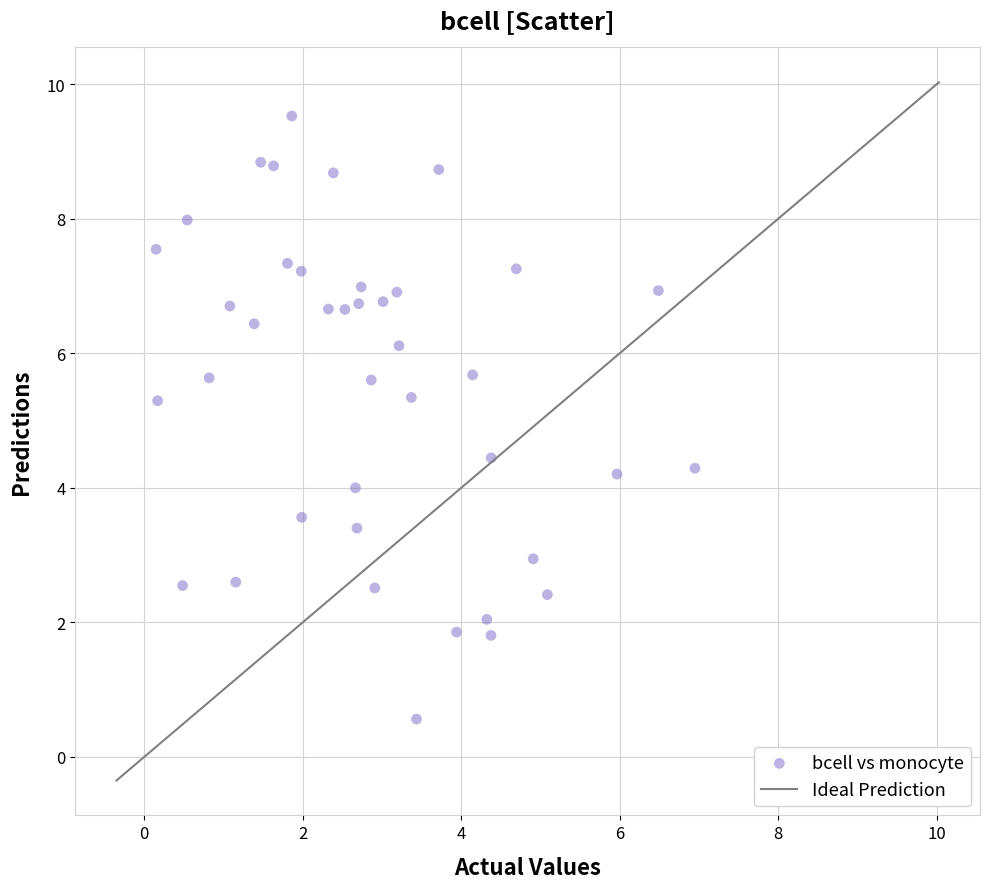

What is the range of X values (max minus min)?

6.8